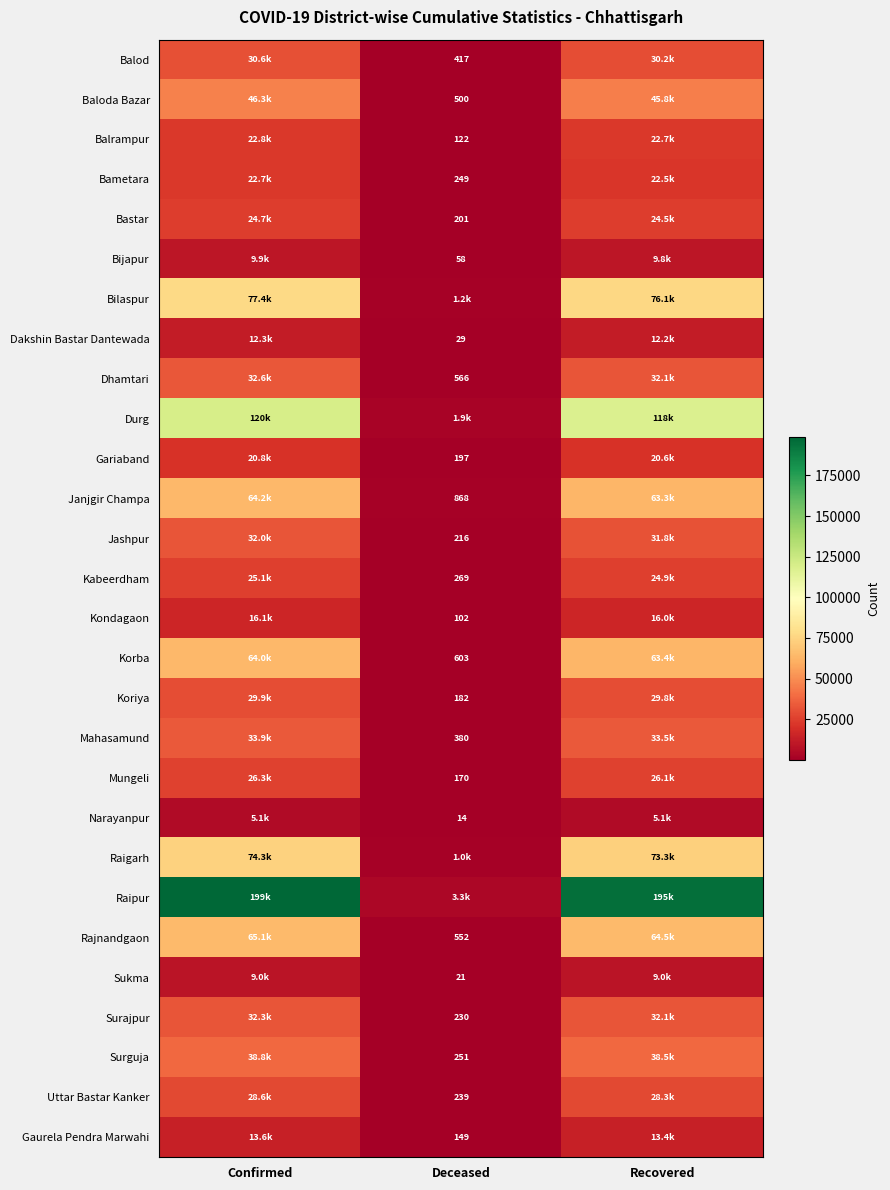

What is the total value across all series at Confirmed?

1176674